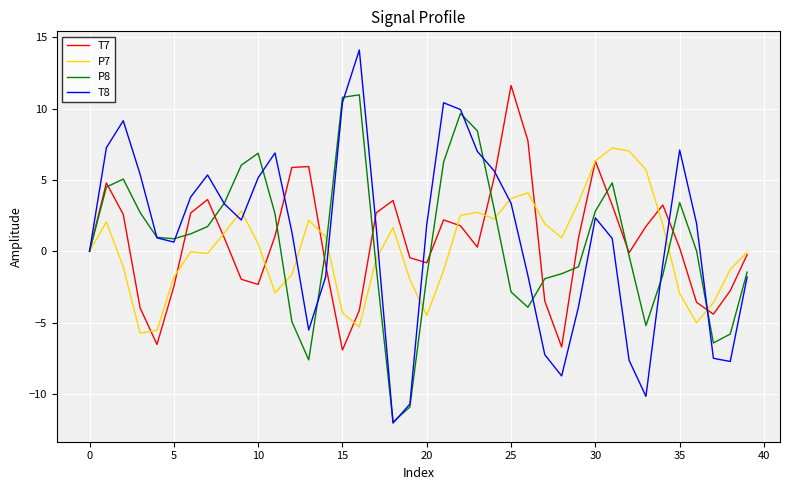

What is the greatest value displayed?

14.1